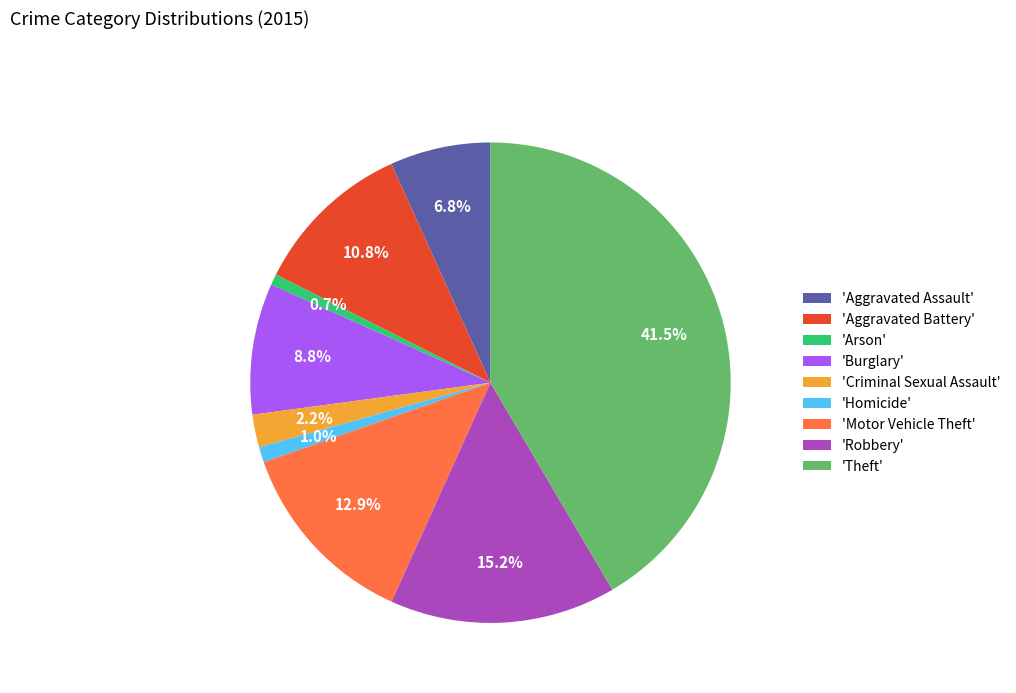

Count the number of slices in the pie.

9